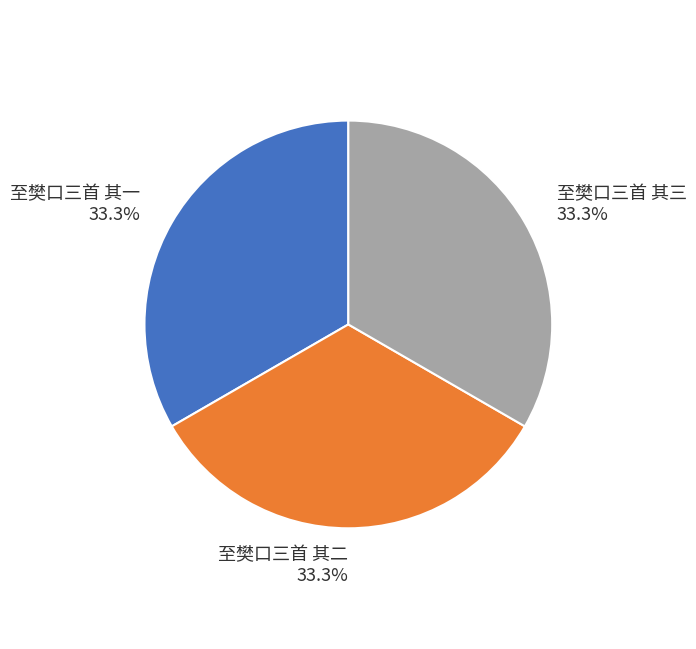

To the nearest percent, what is the combined percentage of 至樊口三首 其一 and 至樊口三首 其二?

67%